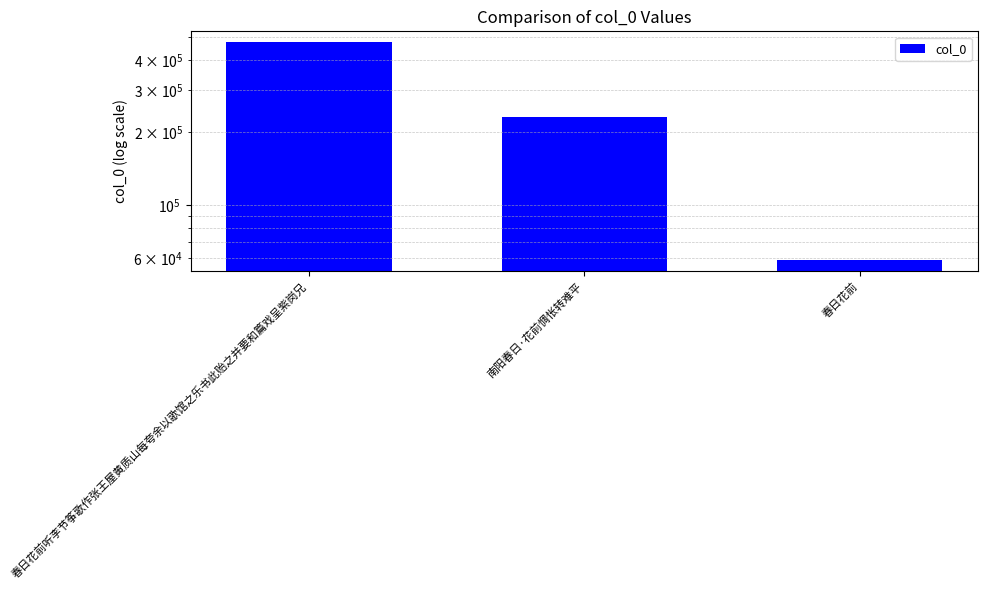

Are the bars grouped side by side (vs. stacked)?

No